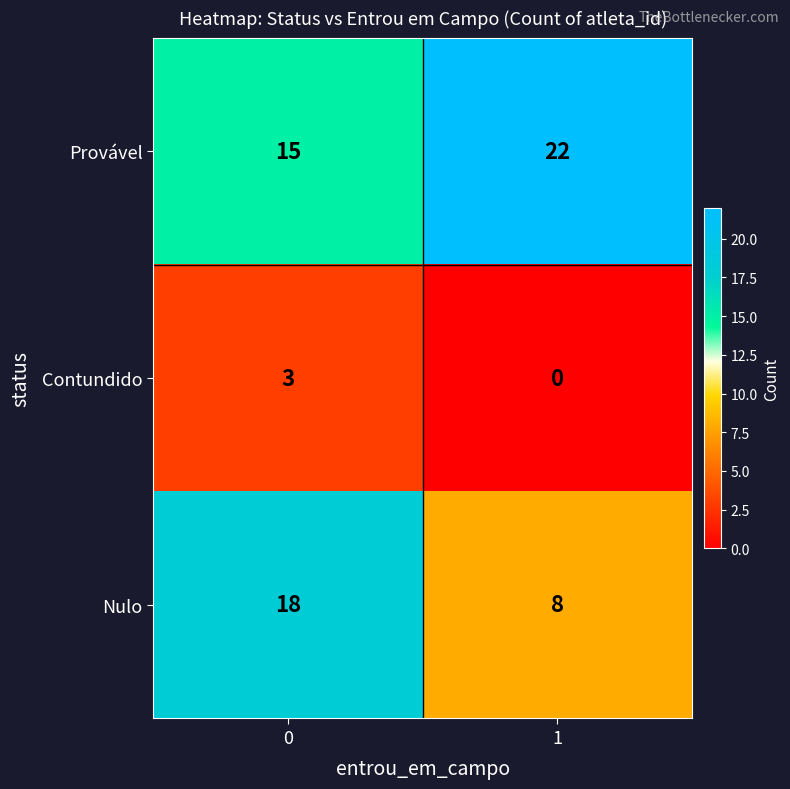

Rank the series by their average value, from lowest to highest.

Contundido, Nulo, Provável